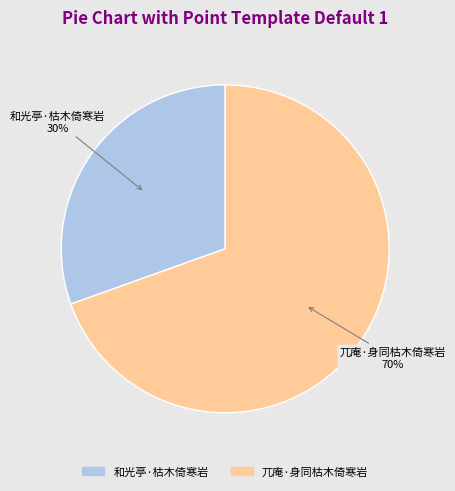

What percentage is the 兀庵·身同枯木倚寒岩 slice, to the nearest percent?

70%